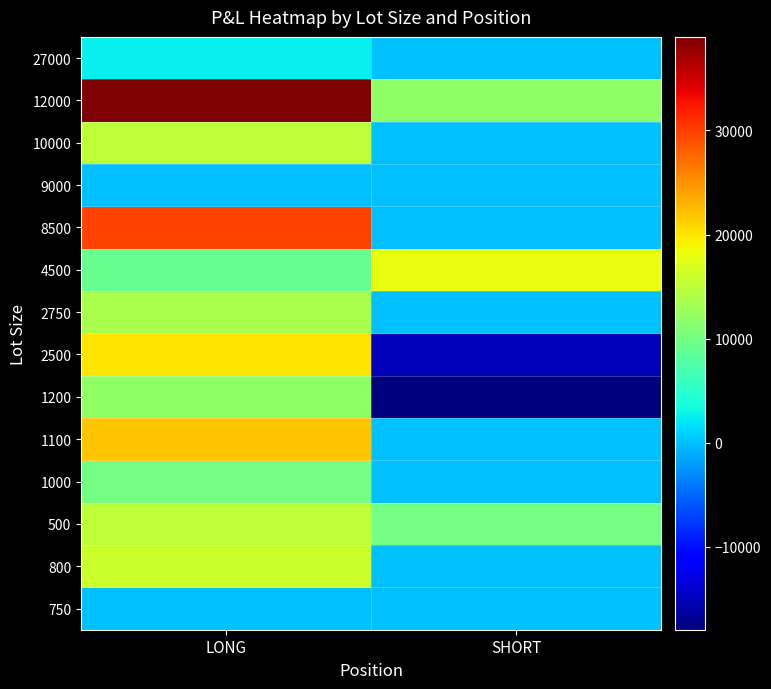

Which series has the largest total across all categories?

12000